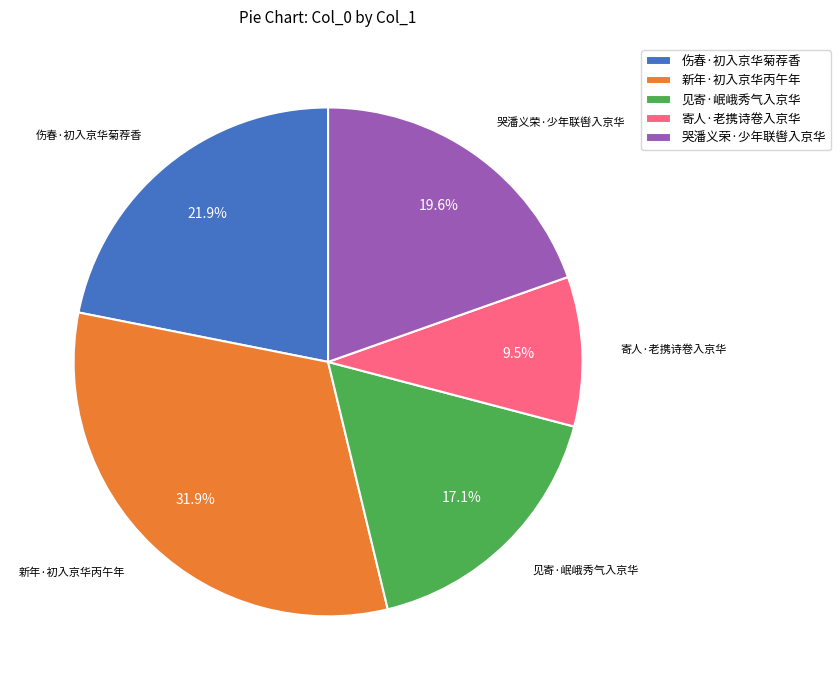

Is it true that 新年·初入京华丙午年 is 32% of the pie?

True